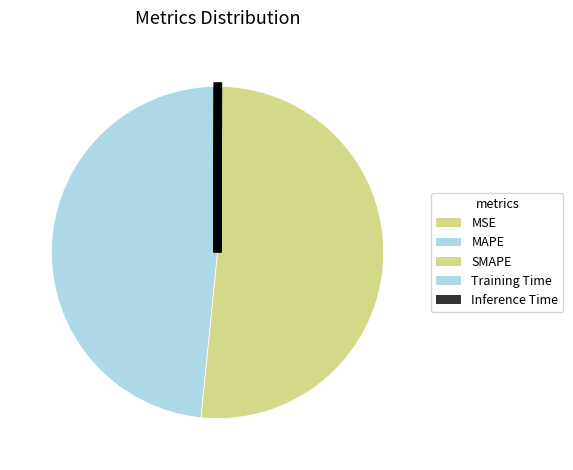

Is it true that Training Time is 0% of the pie?

True